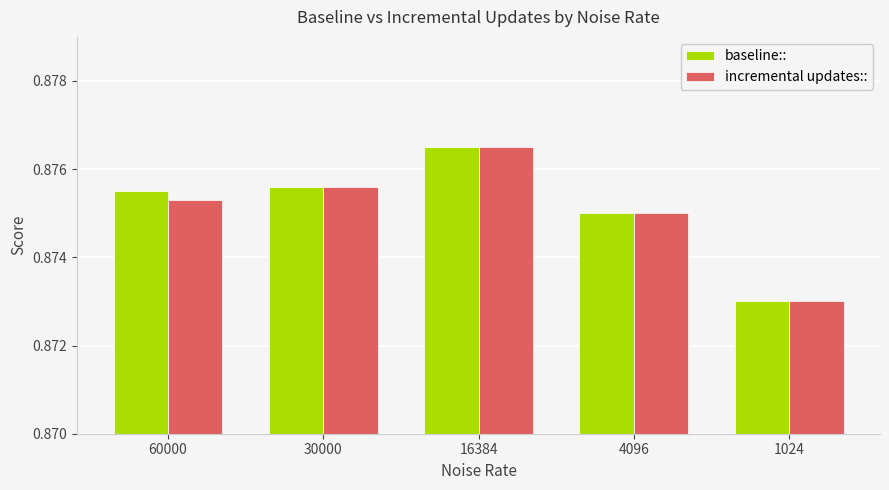

The incremental updates:: series shows 0.3 at 60000. True or false?

False